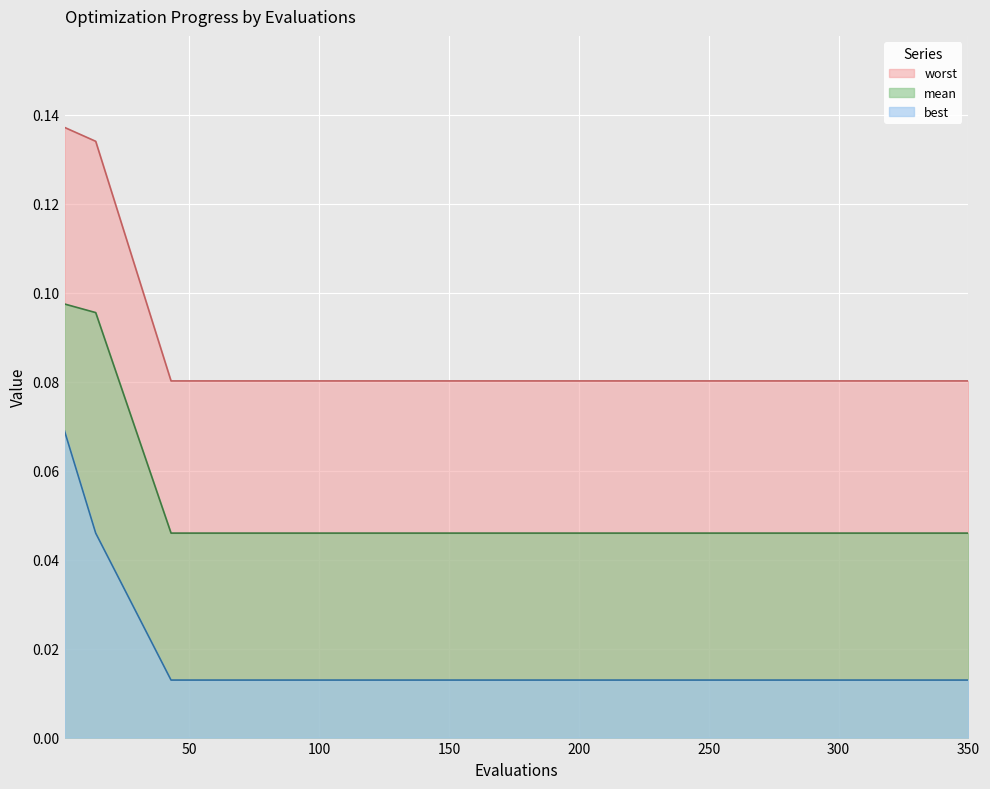

What is the average value of the mean series?

0.1